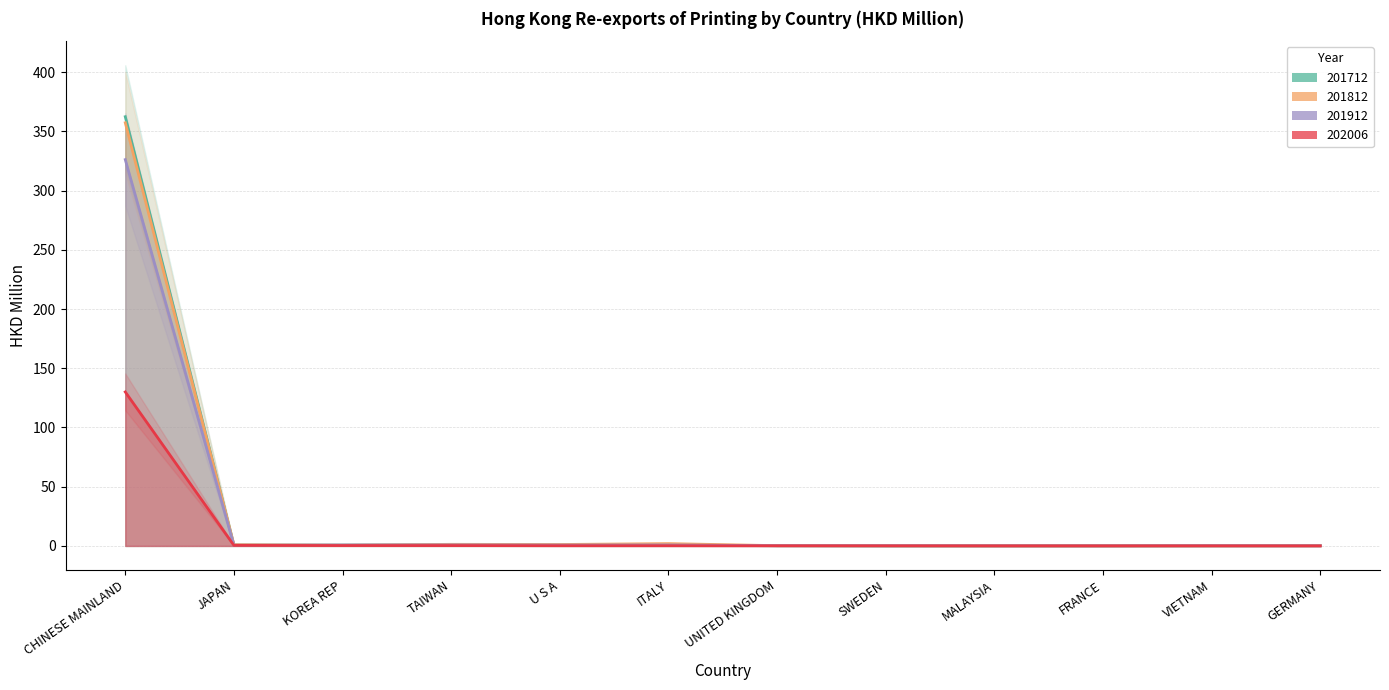

True or false: 202006 and 201912 cross at least once.

False